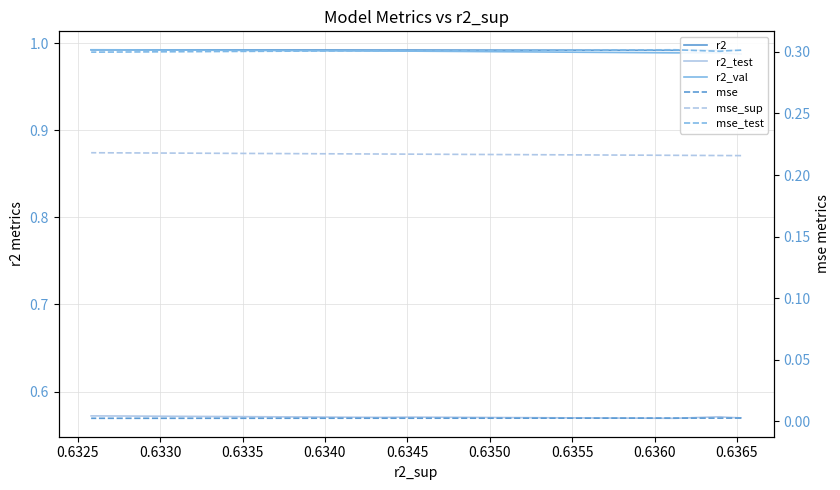

How many lines are shown in the chart?

6